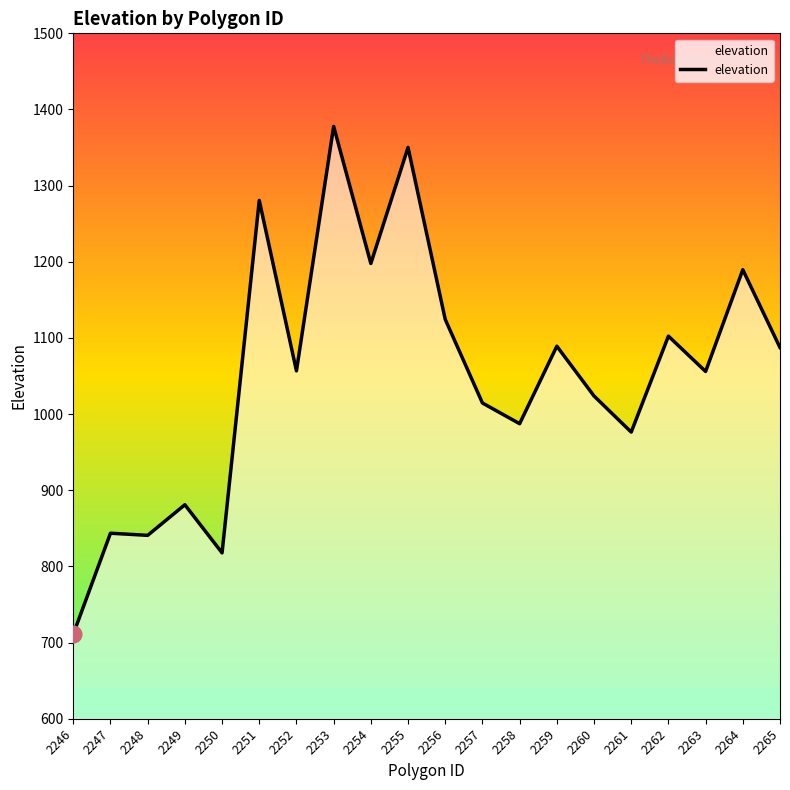

How many interior local valleys (lower than both neighbors) does the data have?

7